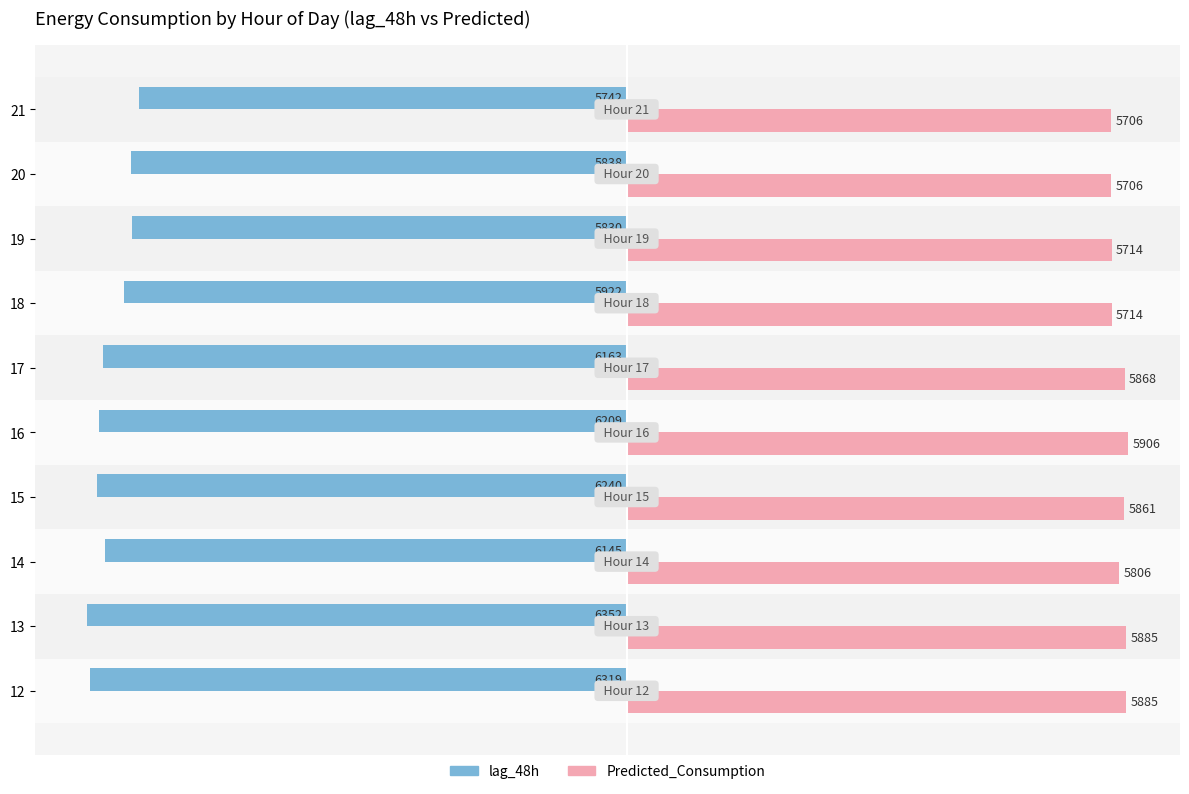

What are all the series names shown in the legend?

lag_48h, Predicted_Consumption